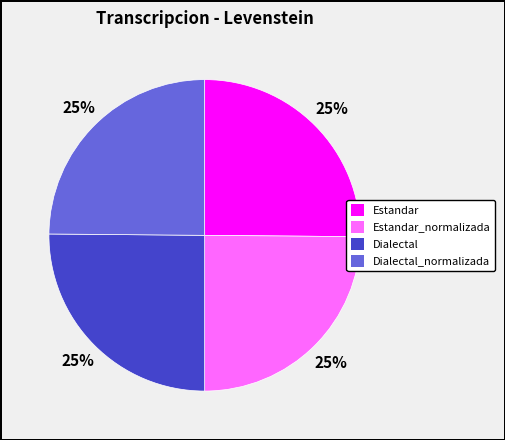

Is there a majority slice in this chart?

No